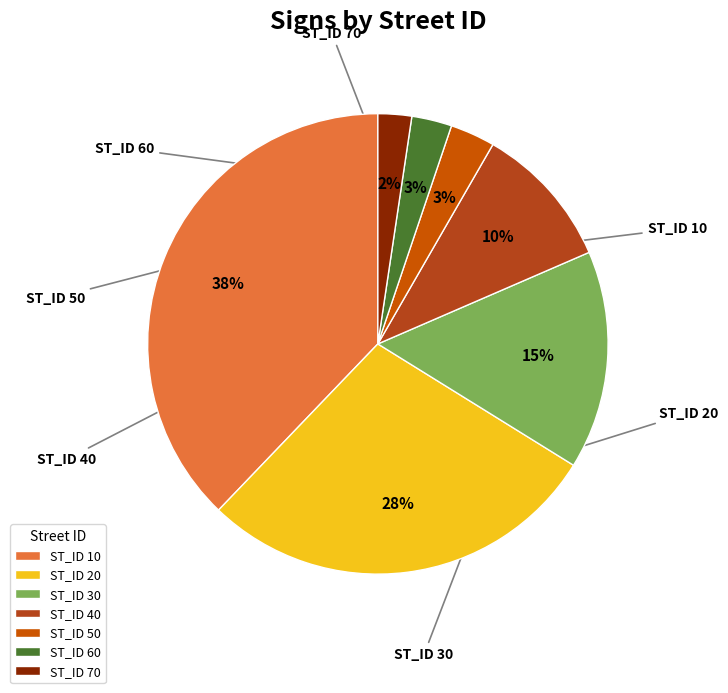

How many segments does this pie chart have?

7